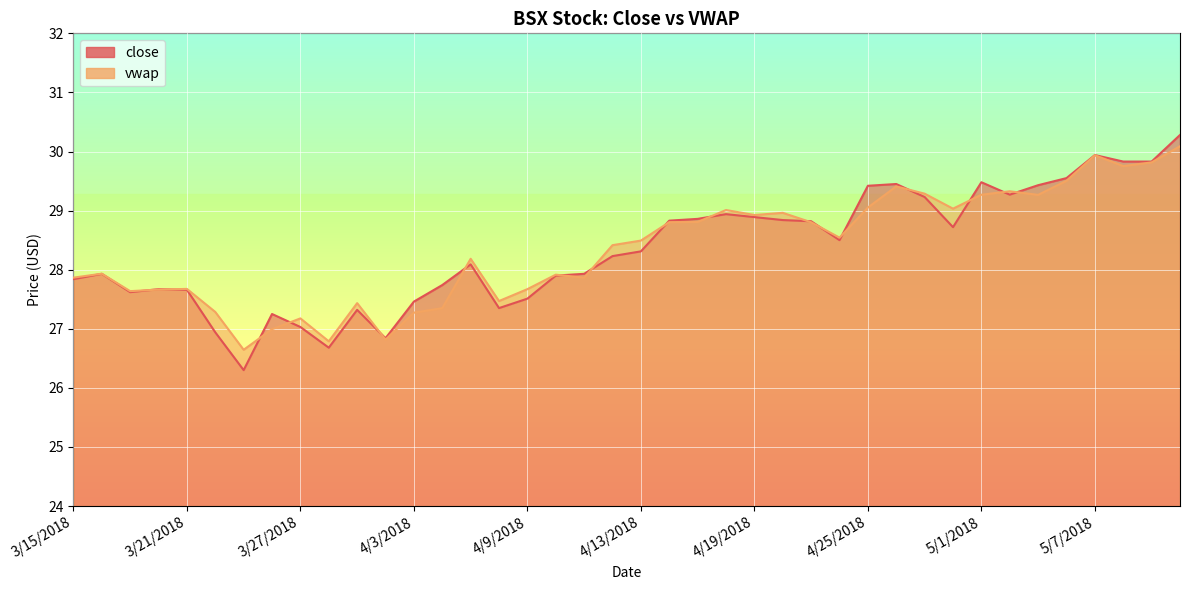

What is the approximate value of close at 3/27/2018?

27.0